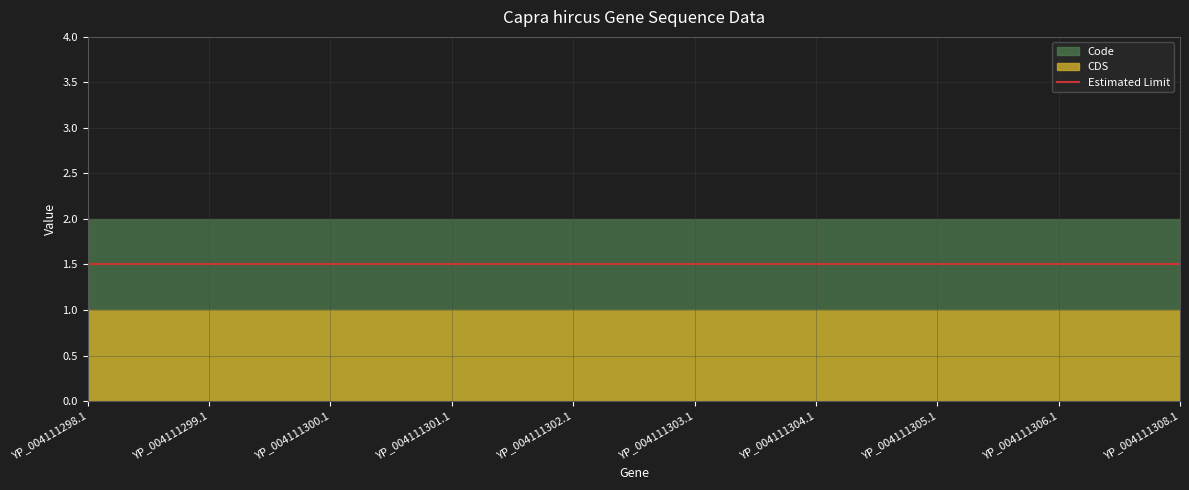

At YP_004111304.1, list the series in order from smallest to largest.

CDS, Code